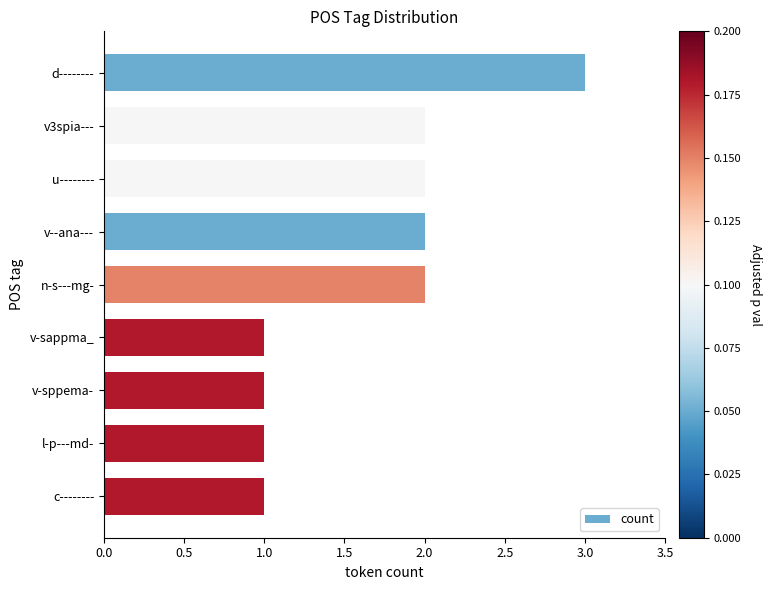

The value at v--ana--- is 1. True or false?

False